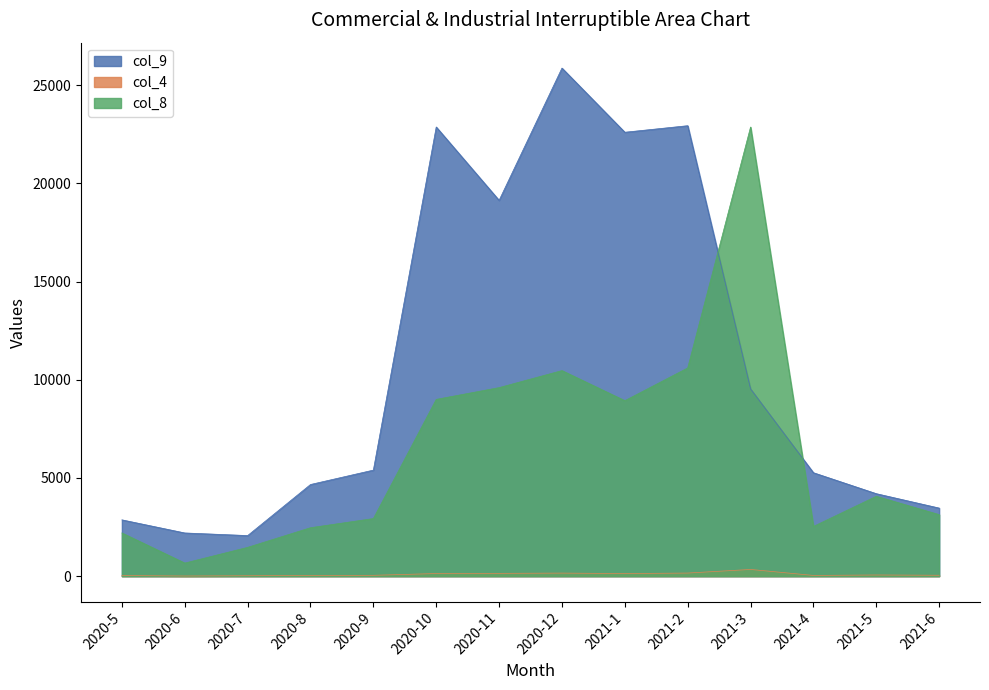

How many interior local peaks does the col_4 series have?

3